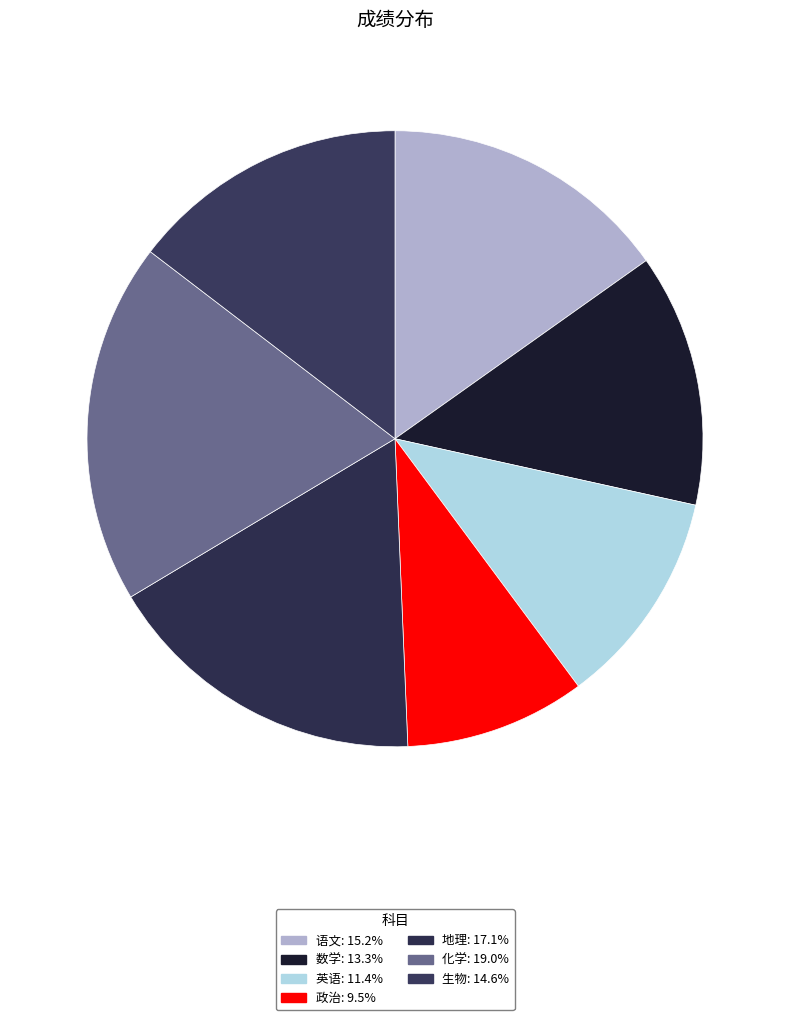

How many slices are in this pie chart?

7